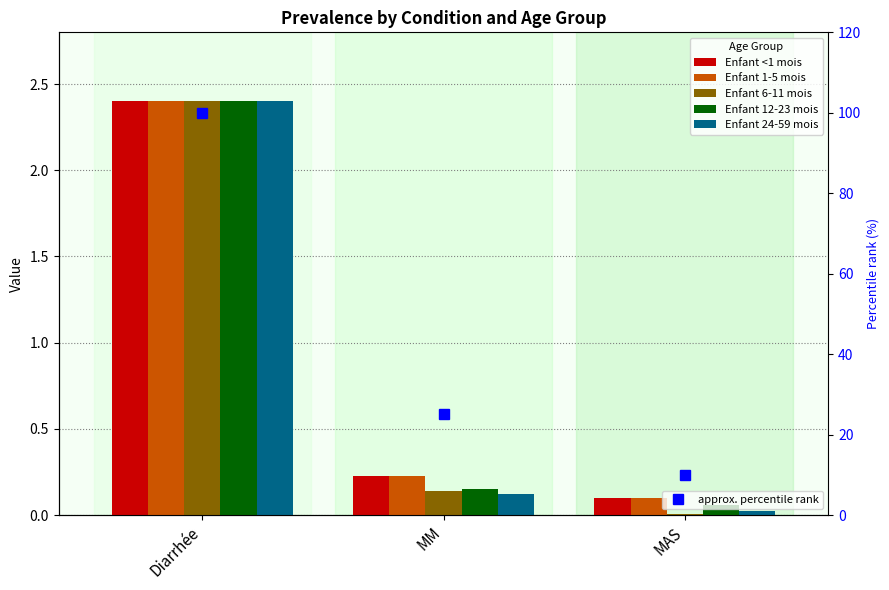

What is the label of the 2nd bar from the left?

MM